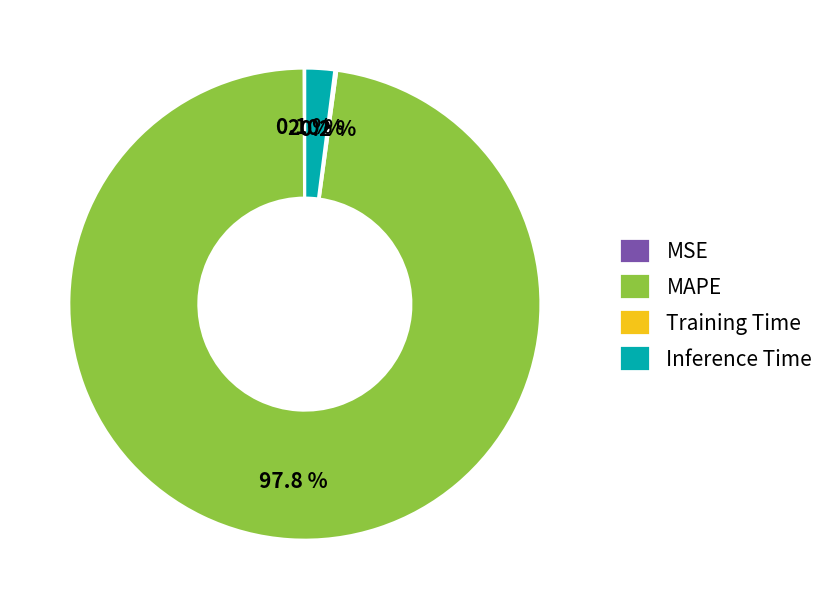

Which slice is the largest?

MAPE